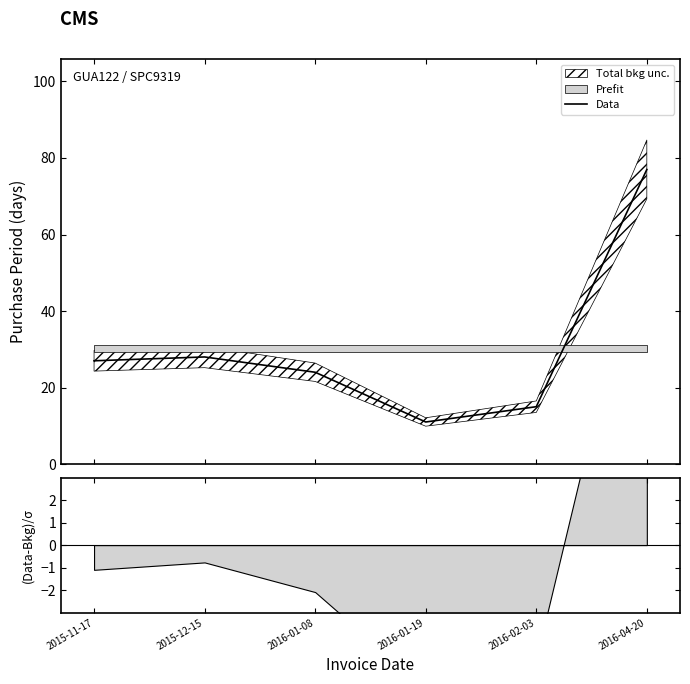

How many interior local peaks (higher than both neighbors) does the data have?

1